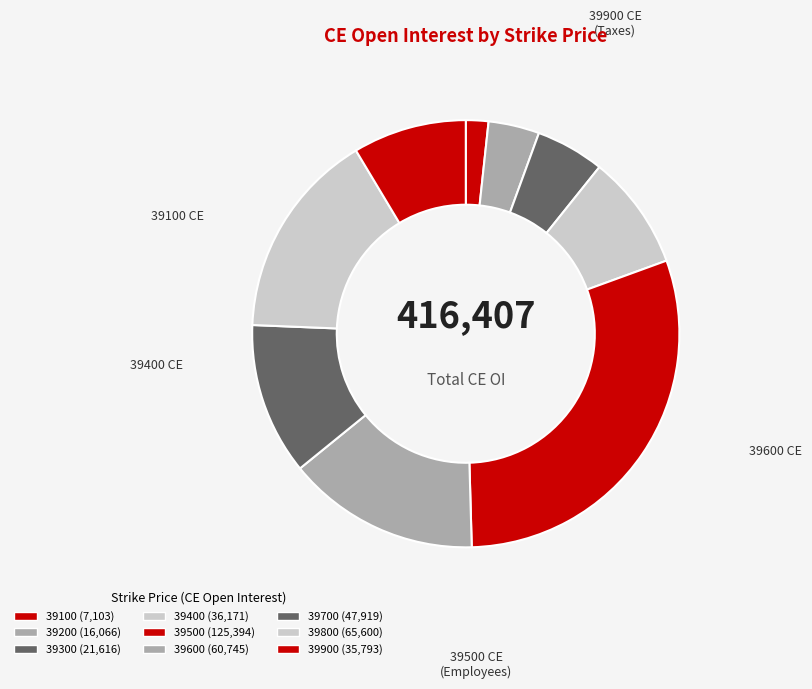

To the nearest percent, what is the combined percentage of 39800 and 39700?

27%